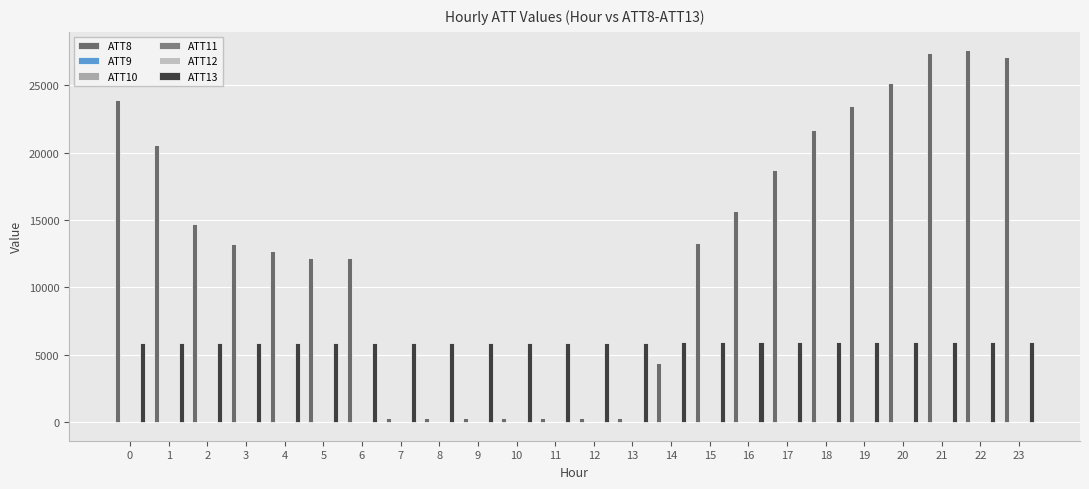

How many data points does each series have?

24